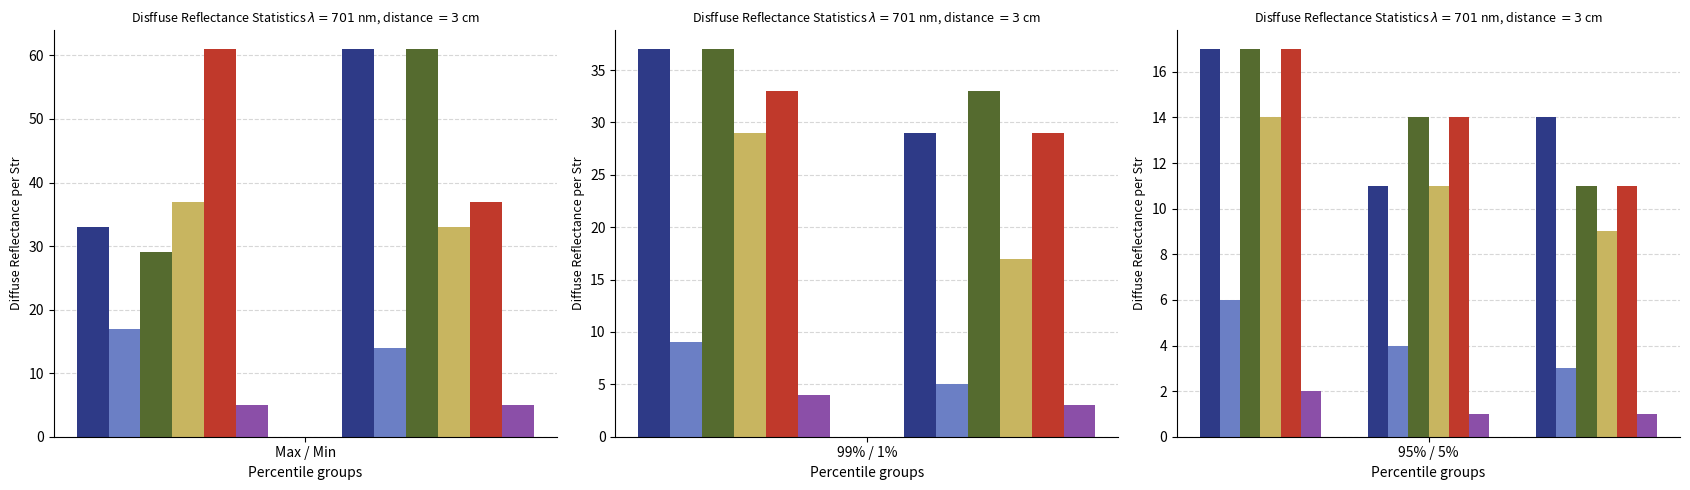

What position from the right is Max / Min?

3